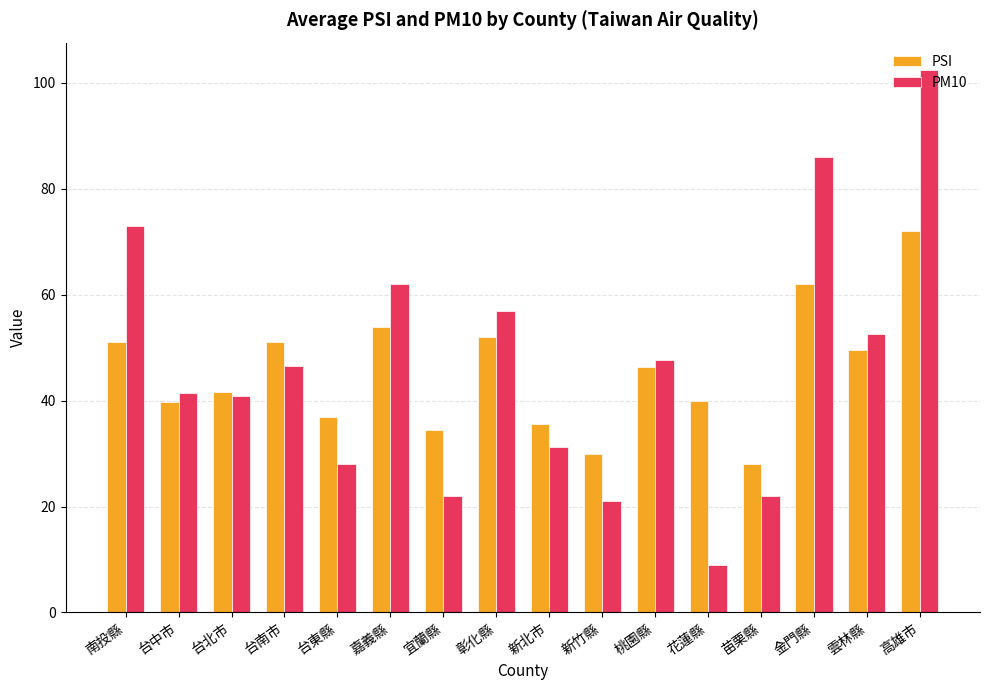

Rank the series at 台中市 from lowest to highest value.

PSI, PM10